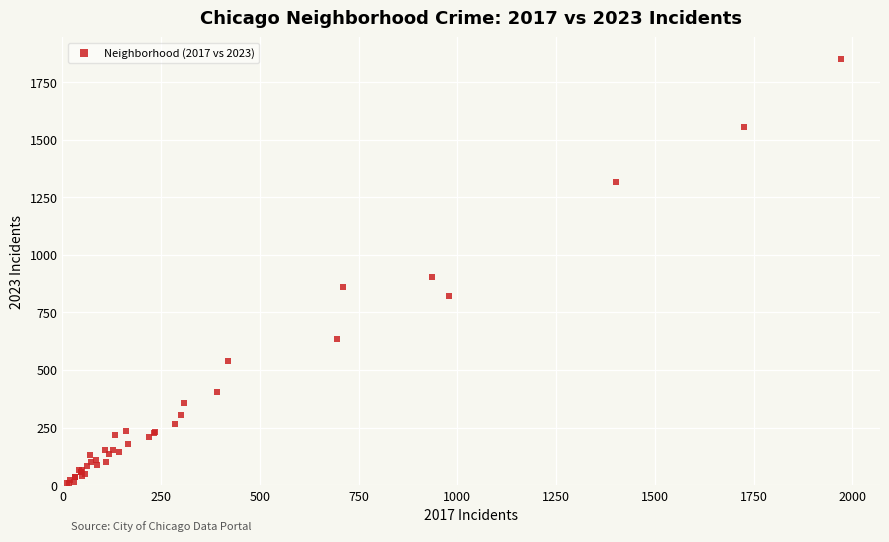

What Y value in the scatter plot is closest to 931?

902